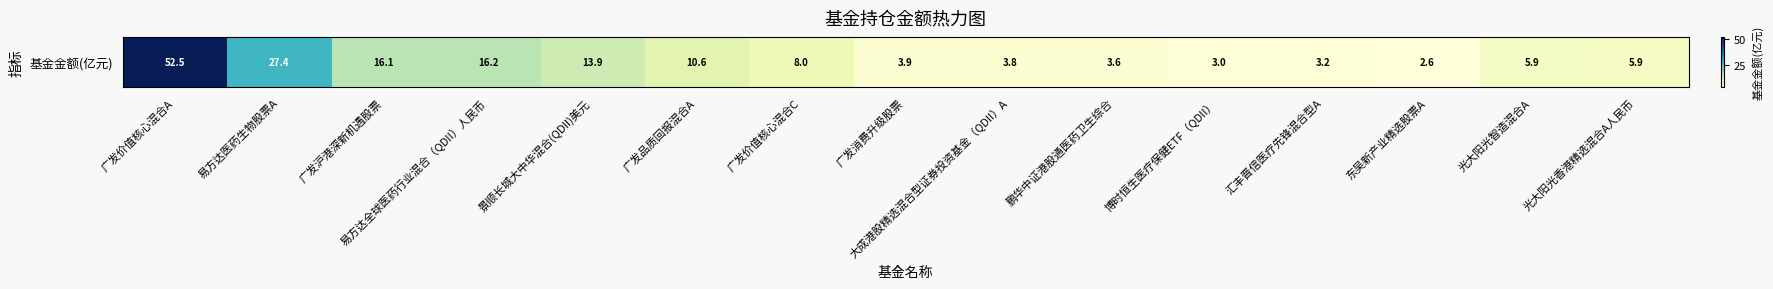

Where does the data first go above 5?

广发价值核心混合A